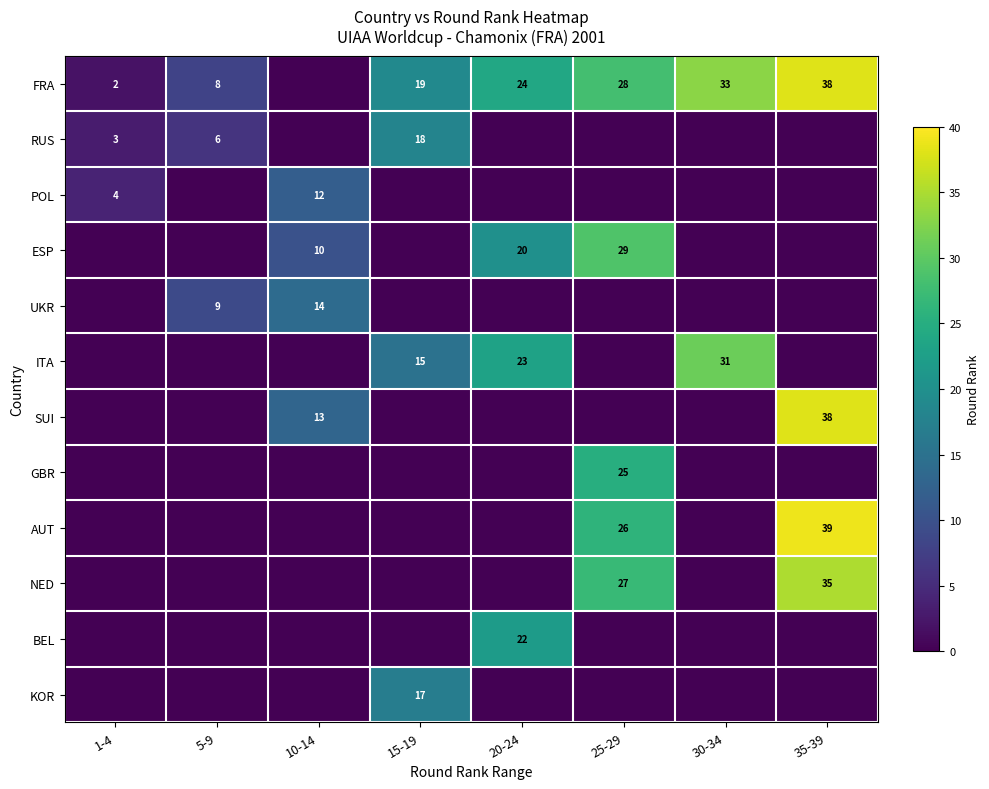

The value of ITA at 15-19 is 15. True or false?

True